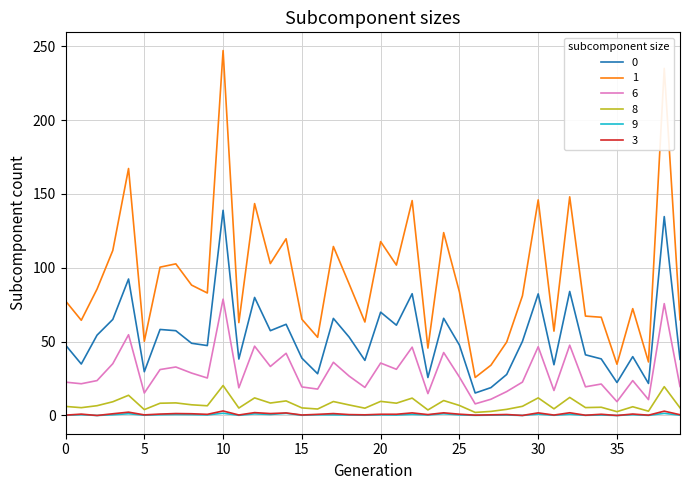

What is the highest value of the 8 series?

20.3